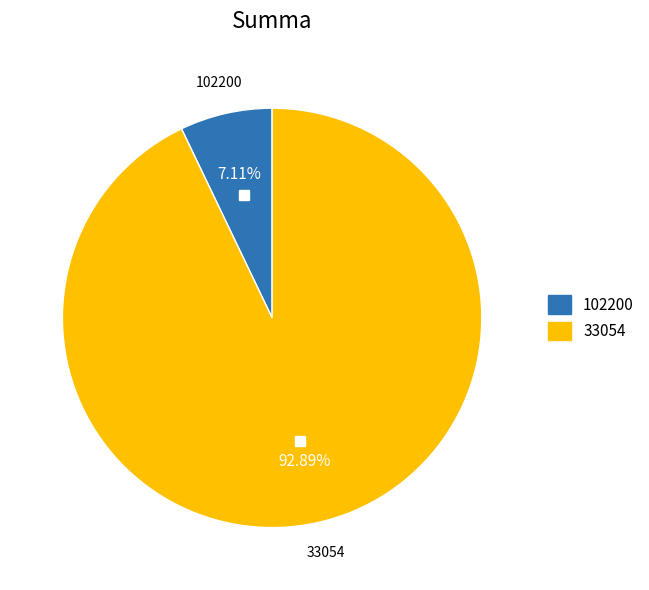

Rank the categories by value from highest to lowest.

33054, 102200